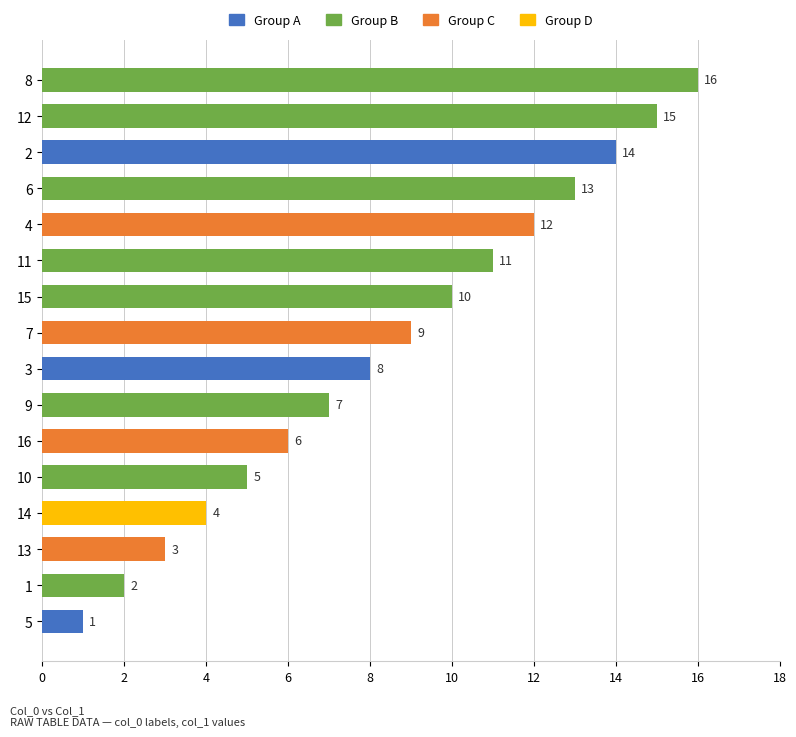

Does the chart contain any negative values?

No